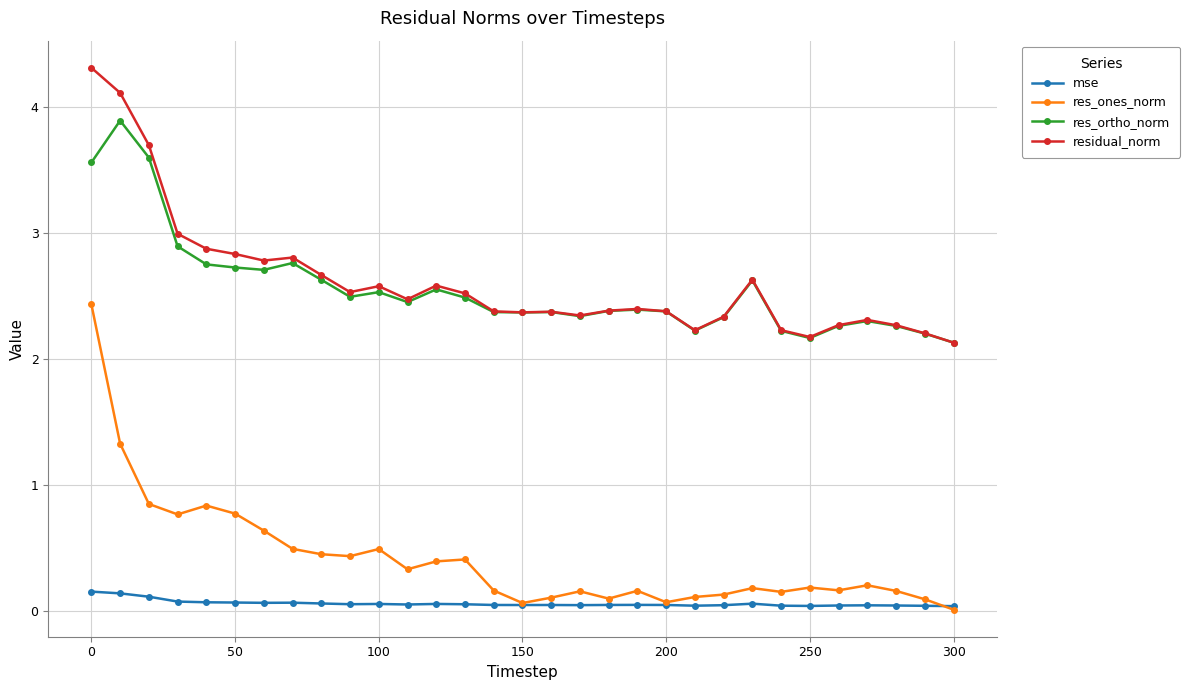

What is the greatest value displayed?

4.3